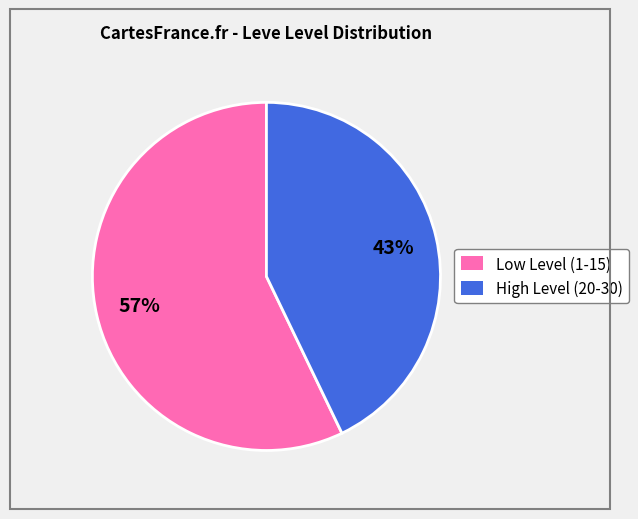

Is it true that Low Level (1-15) is 57% of the pie?

True